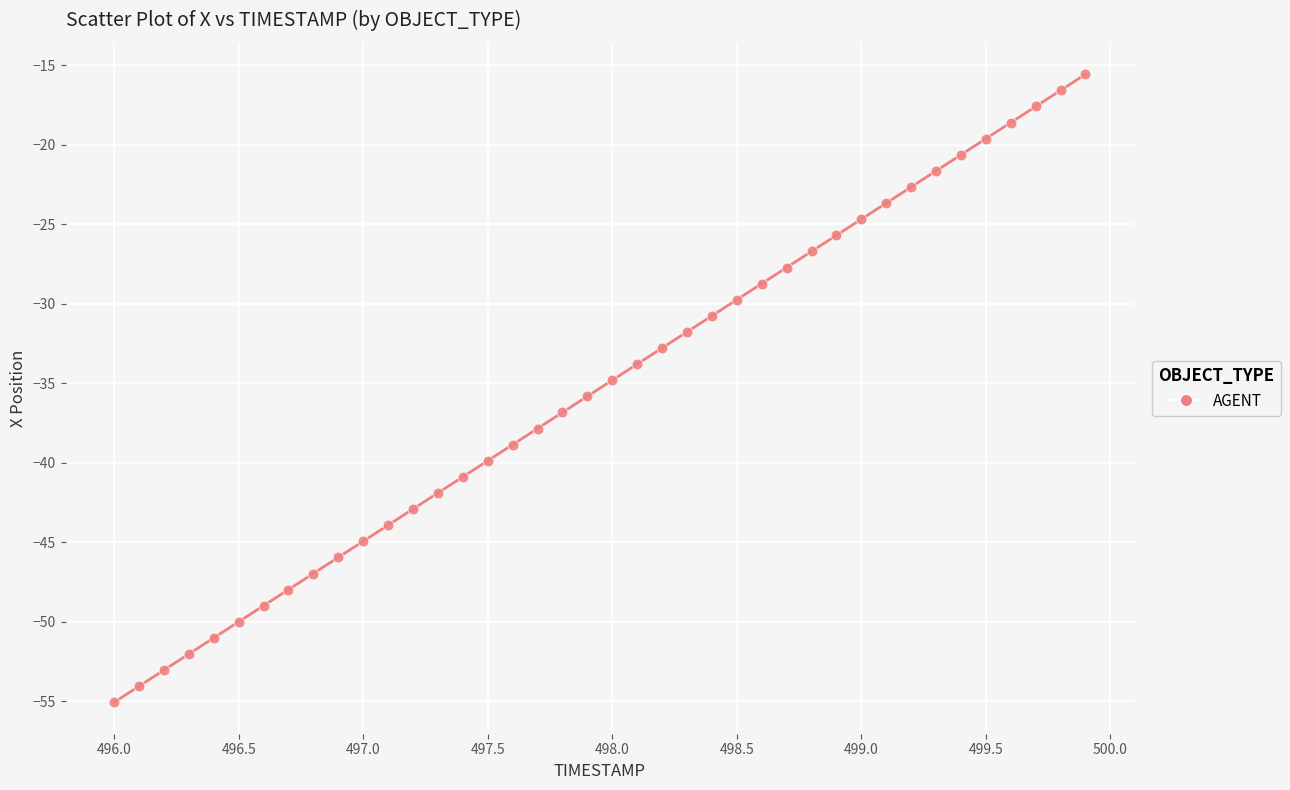

What is the range of Y values (max minus min)?

39.5